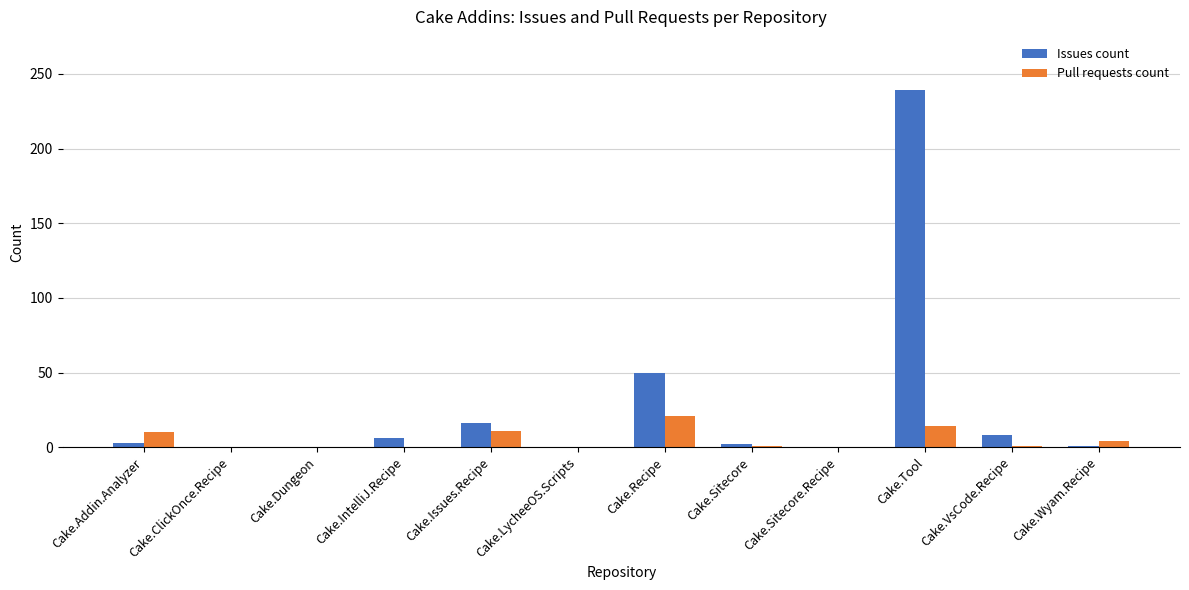

Is the value of Pull requests count at Cake.Recipe greater than the value of Issues count at Cake.IntelliJ.Recipe?

Yes